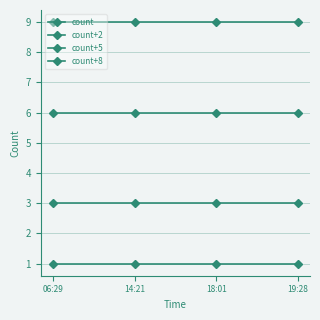

List the labels in order of count value, smallest first.

06:29, 14:21, 18:01, 19:28